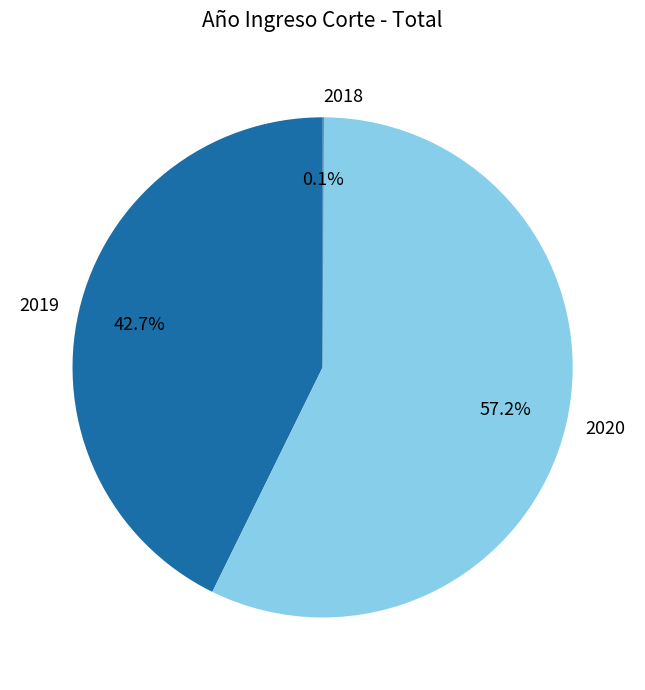

Does any single category account for the majority?

Yes